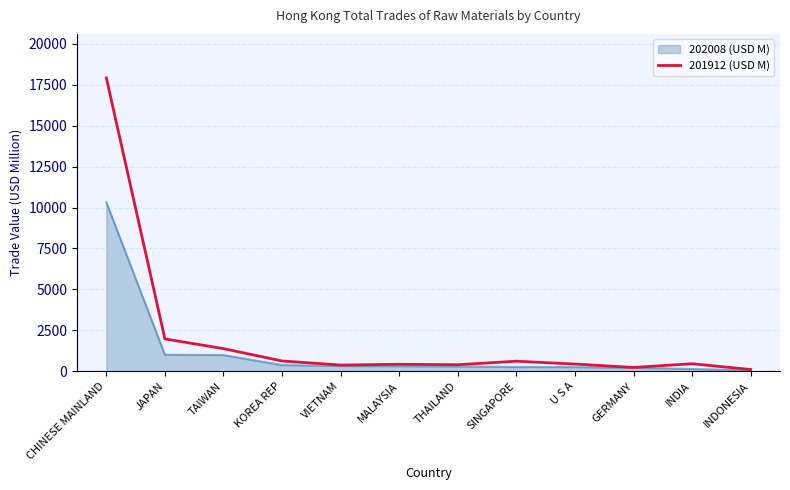

Does the chart display data point markers on the line(s)?

No